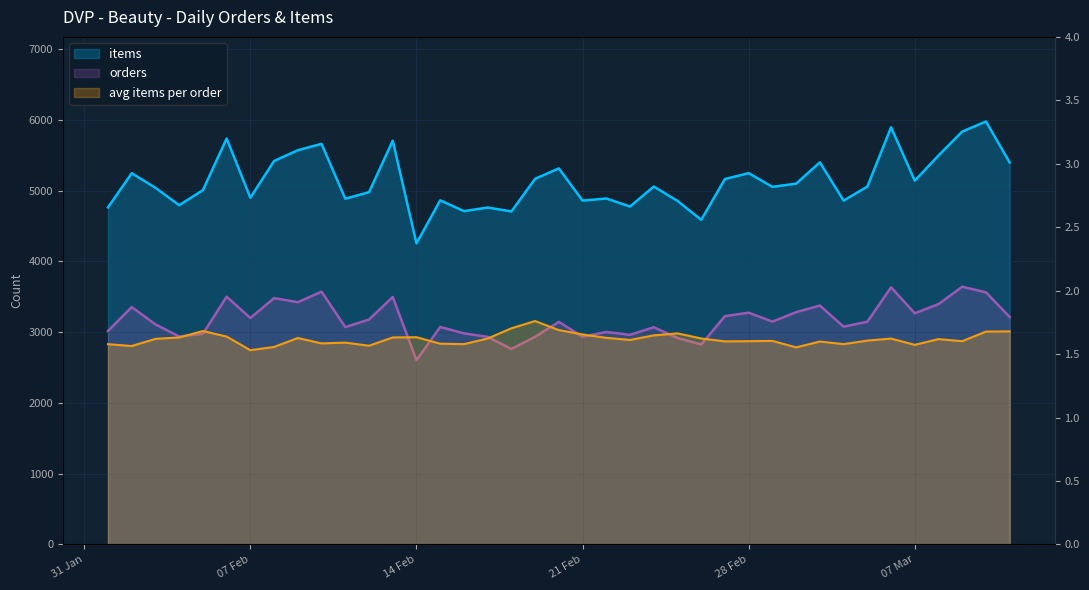

Which category has the lowest value in the avg items per order series?

07 Feb